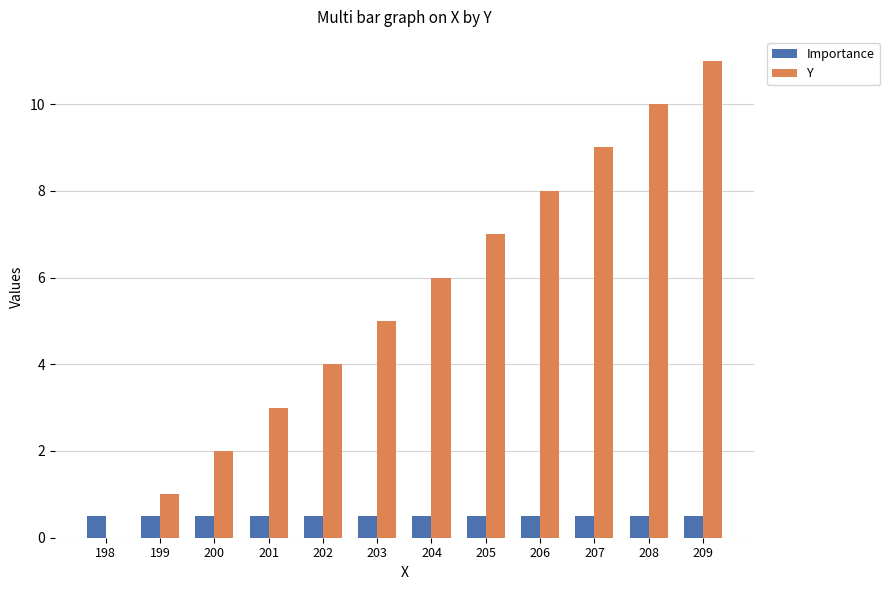

What is the total value across all series at 201?

3.5